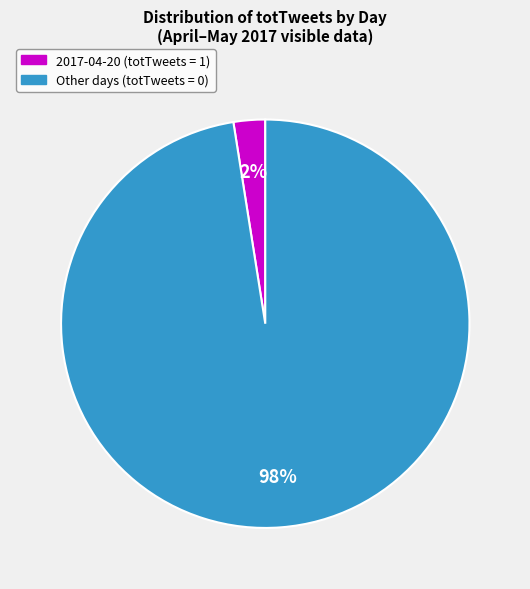

Is there a majority slice in this chart?

Yes